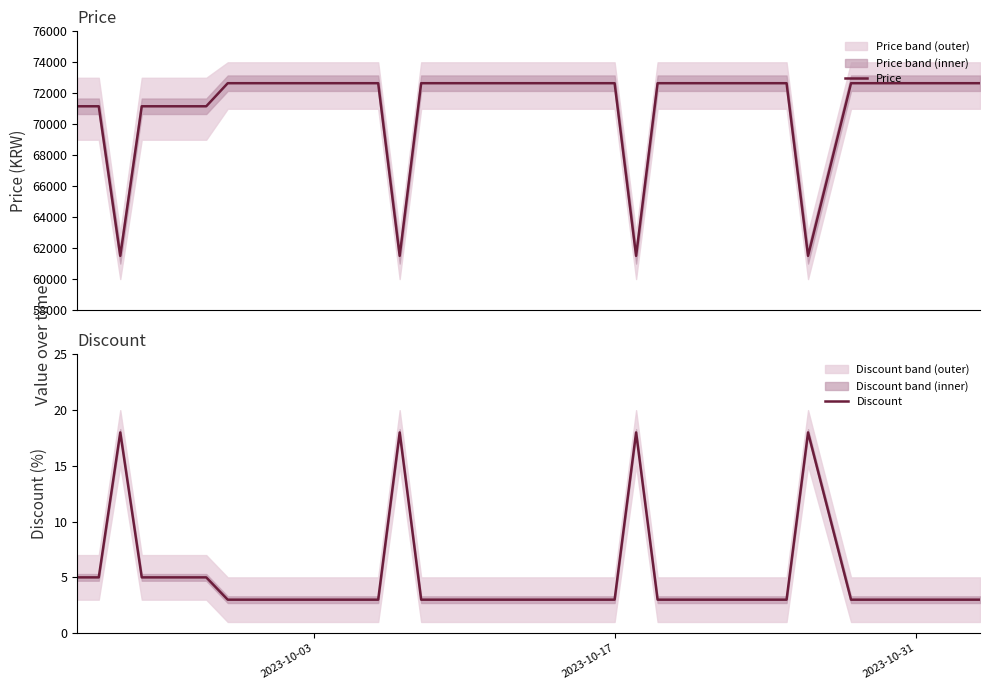

True or false: Discount and Price cross at least once.

False